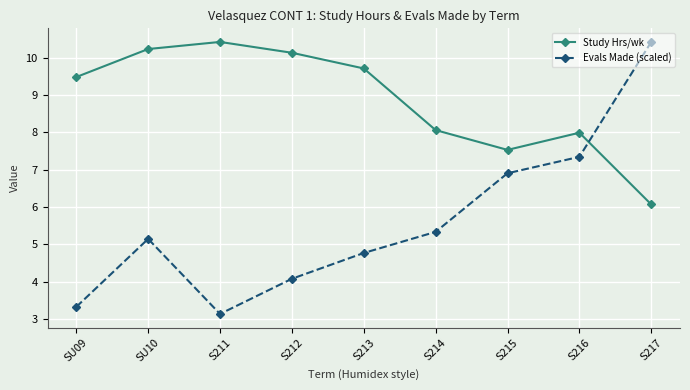

Reading left to right, transcribe all the data shown in this chart.

Study Hrs/wk: 9.5	10.2	10.4	10.1	9.7	8.1	7.5	8.0	6.1
Evals Made (scaled): 3.3	5.1	3.1	4.1	4.8	5.3	6.9	7.3	10.4